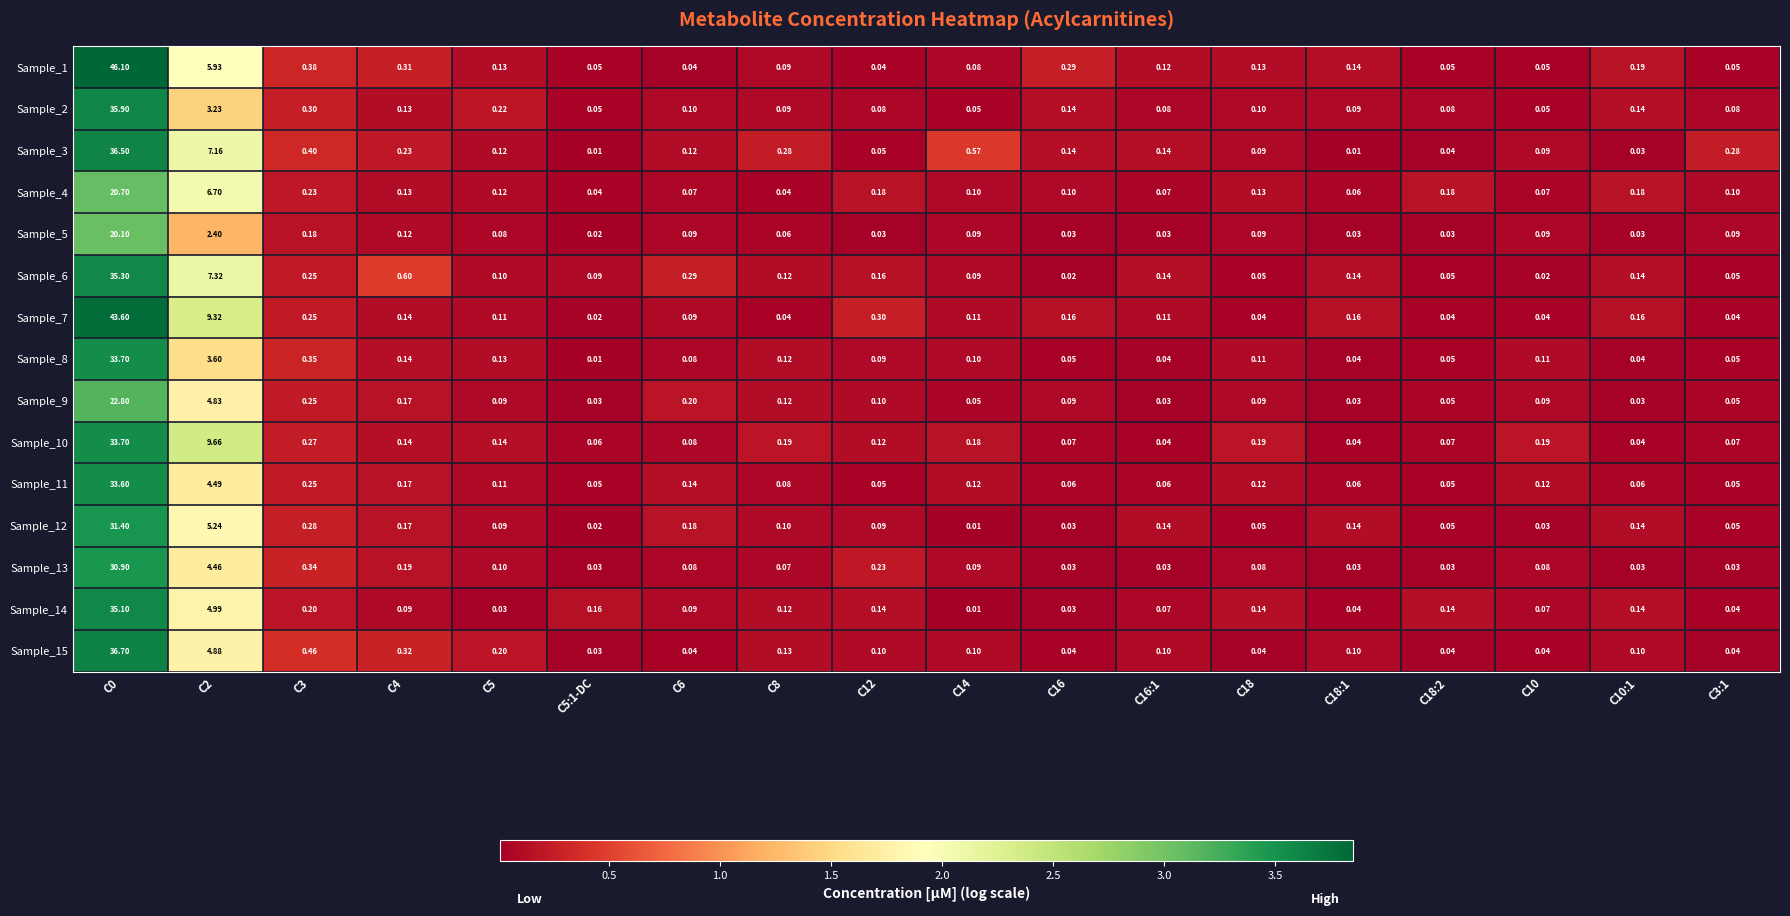

Is the value of Sample_1 at C8 greater than the value of Sample_5 at C0?

No